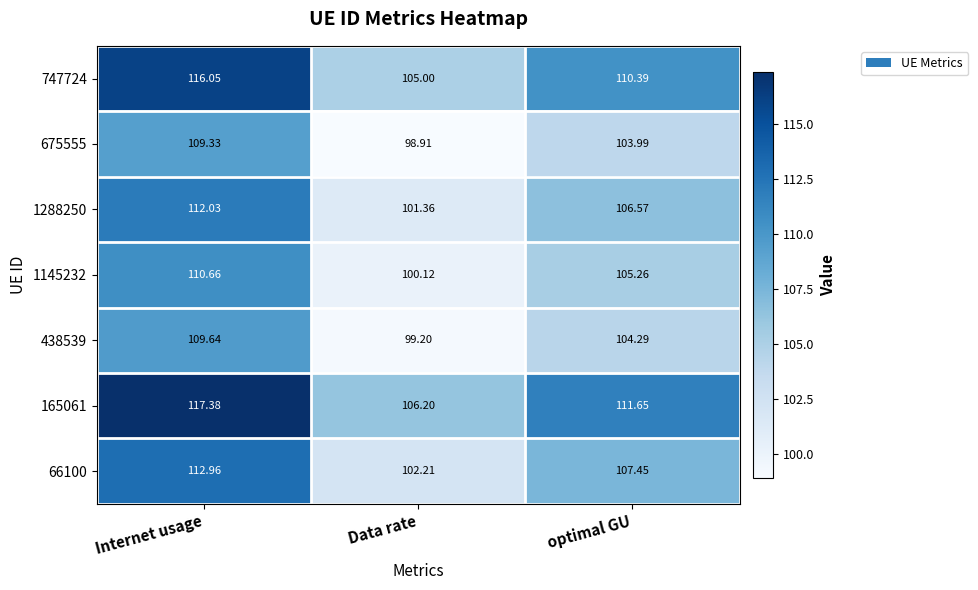

What is the smallest value displayed?

98.9